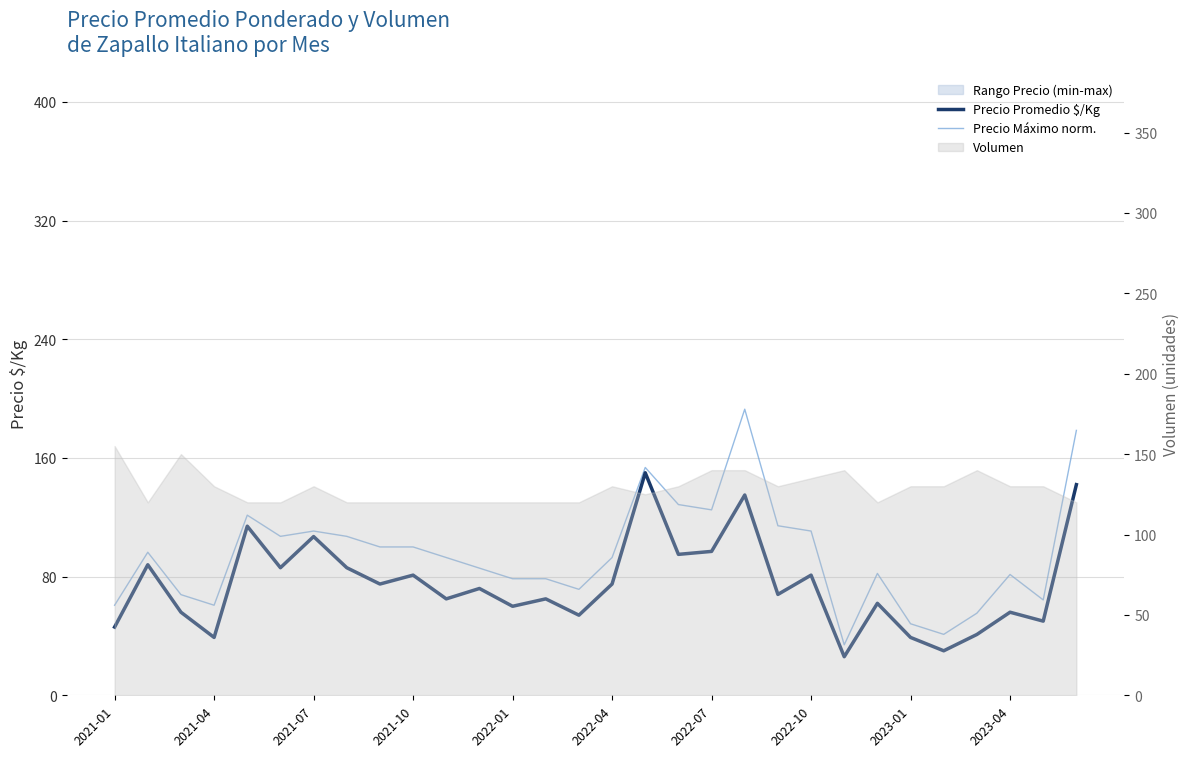

What is the average value of the Precio Promedio $/Kg series?

74.7